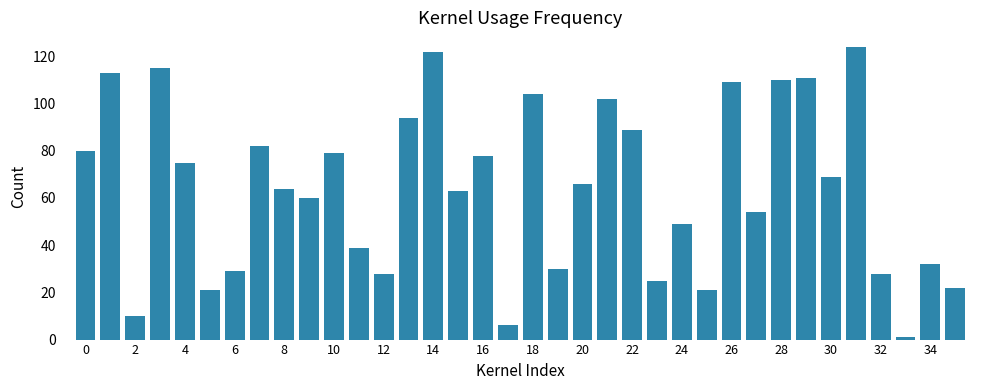

What is the maximum value shown in the chart?

124